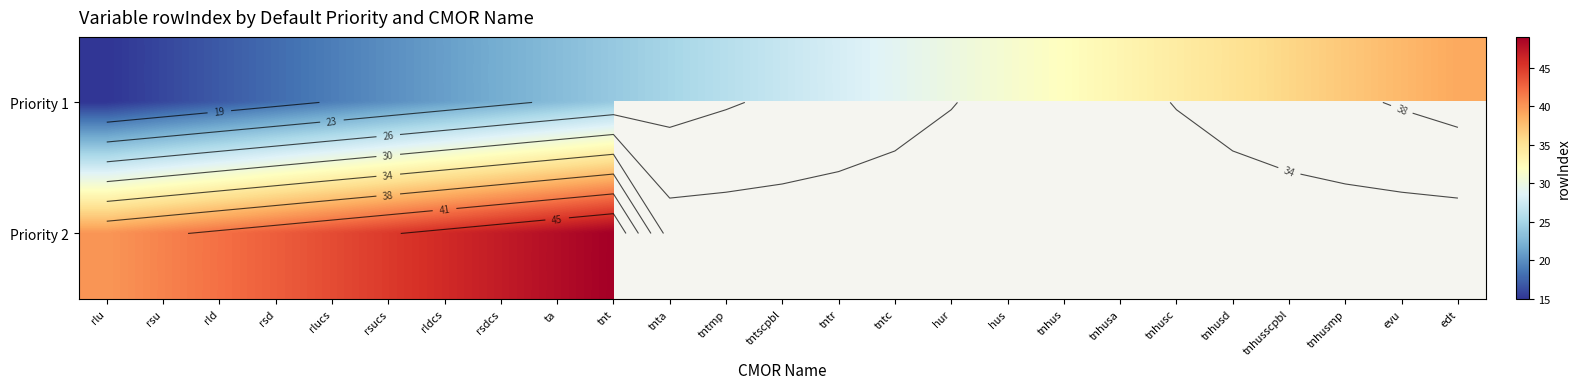

Where is Priority 2 nearest to the value 44?

rlucs